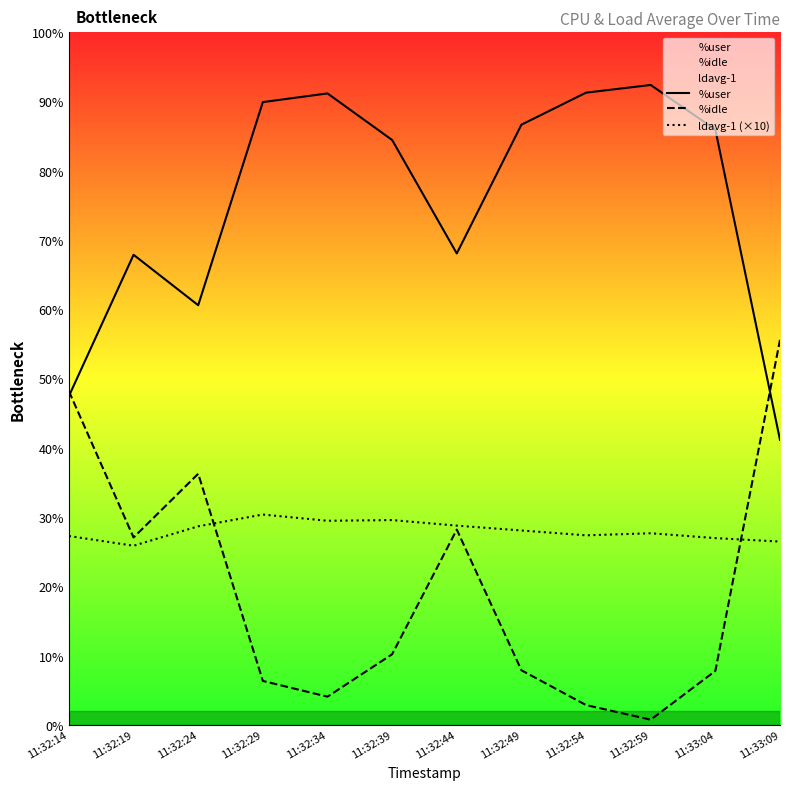

What are all the series names shown in the legend?

%user, %idle, ldavg-1 (×10)